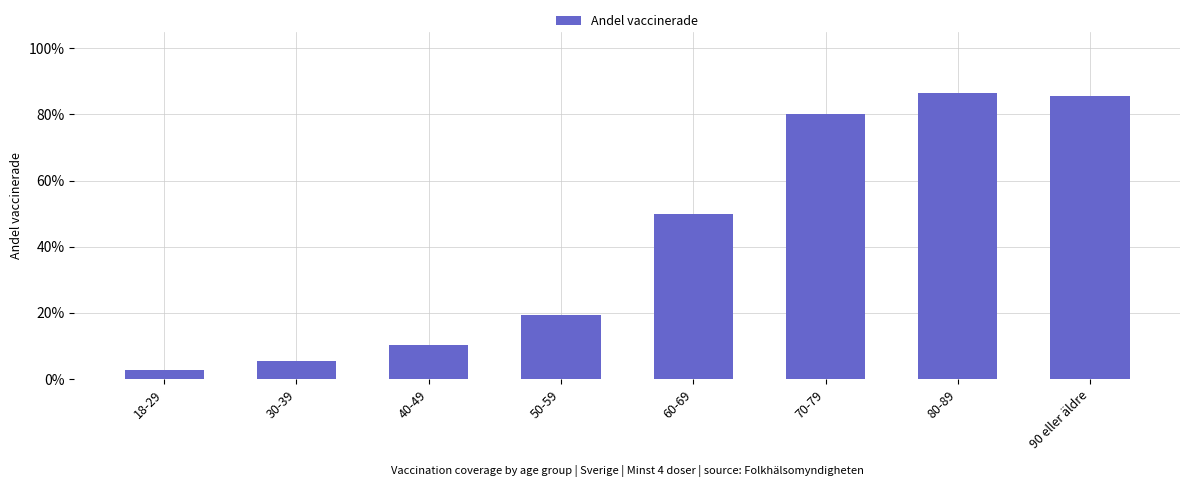

Are the bars horizontal?

No